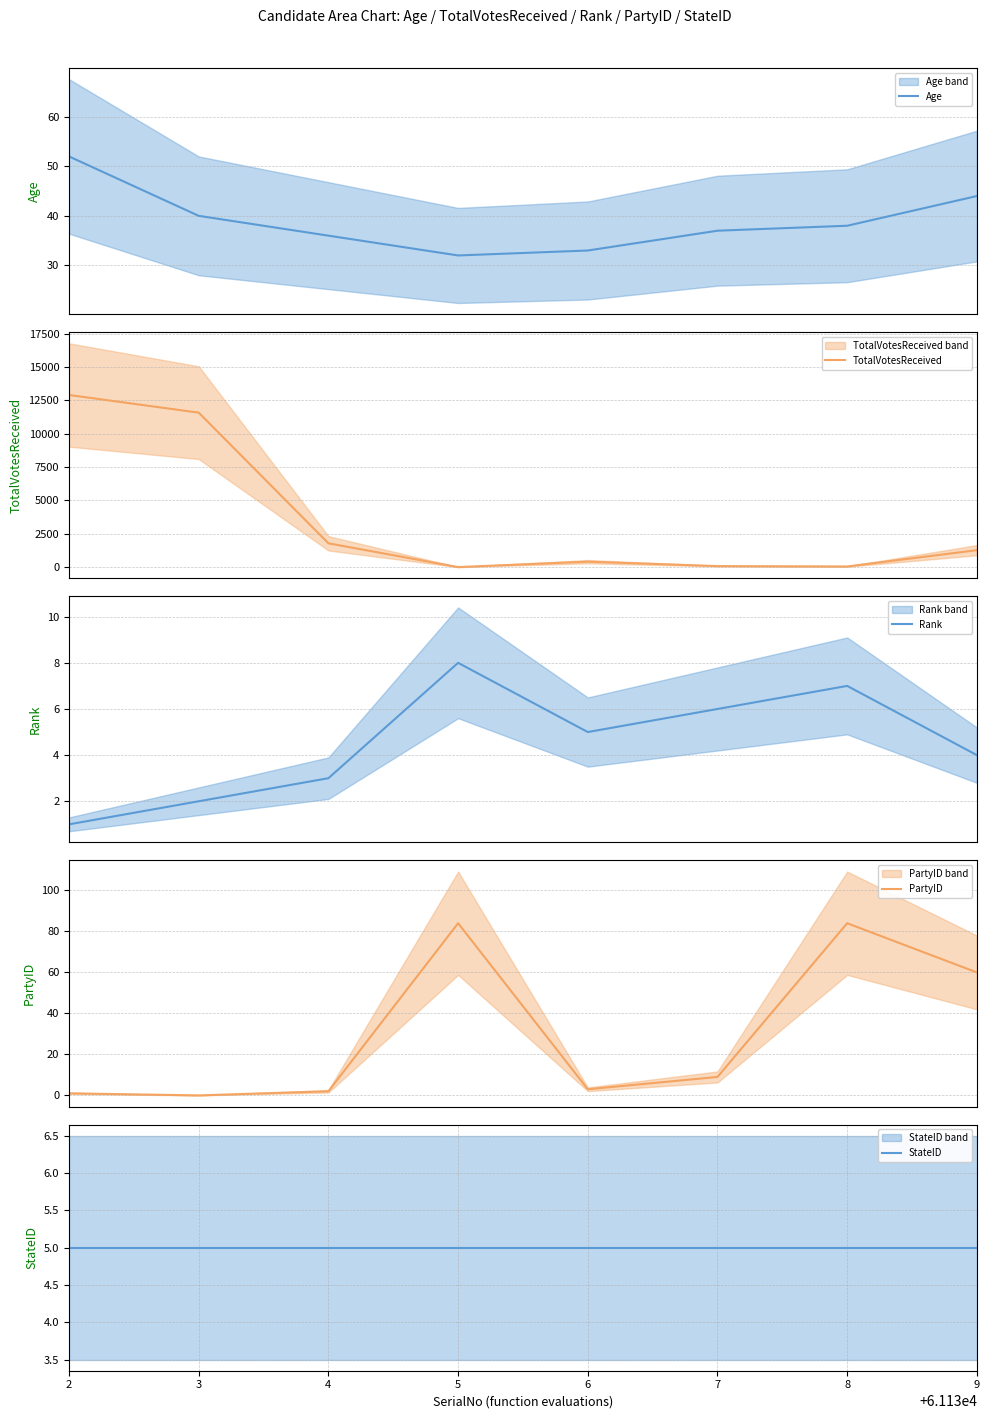

What is the sum of the PartyID values at 7 and 6?

12